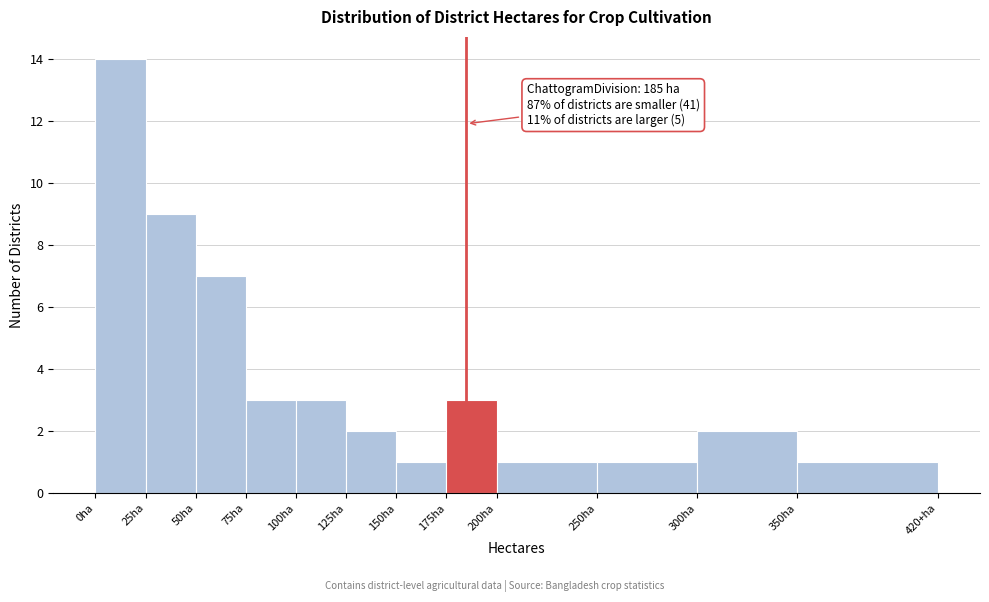

Reading right to left, extract all data points from this chart.

350ha=1	300ha=2	250ha=1	200ha=1	175ha=3	150ha=1	125ha=2	100ha=3	75ha=3	50ha=7	25ha=9	0ha=14